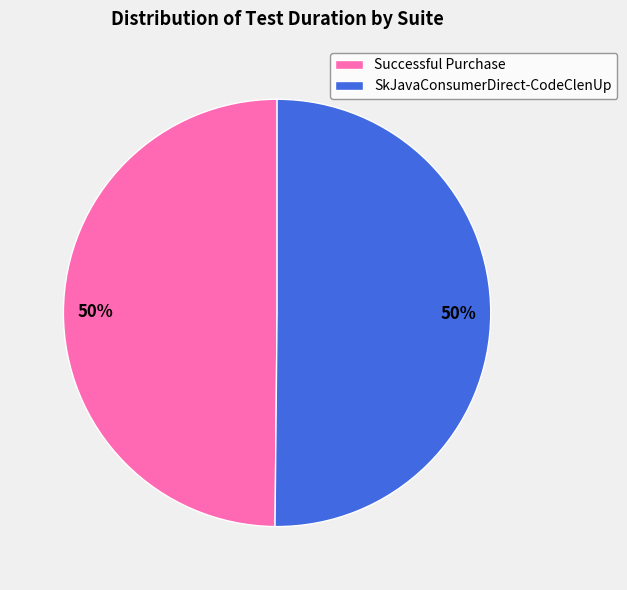

To the nearest percent, what percentage of the pie is SkJavaConsumerDirect-CodeClenUp?

50%